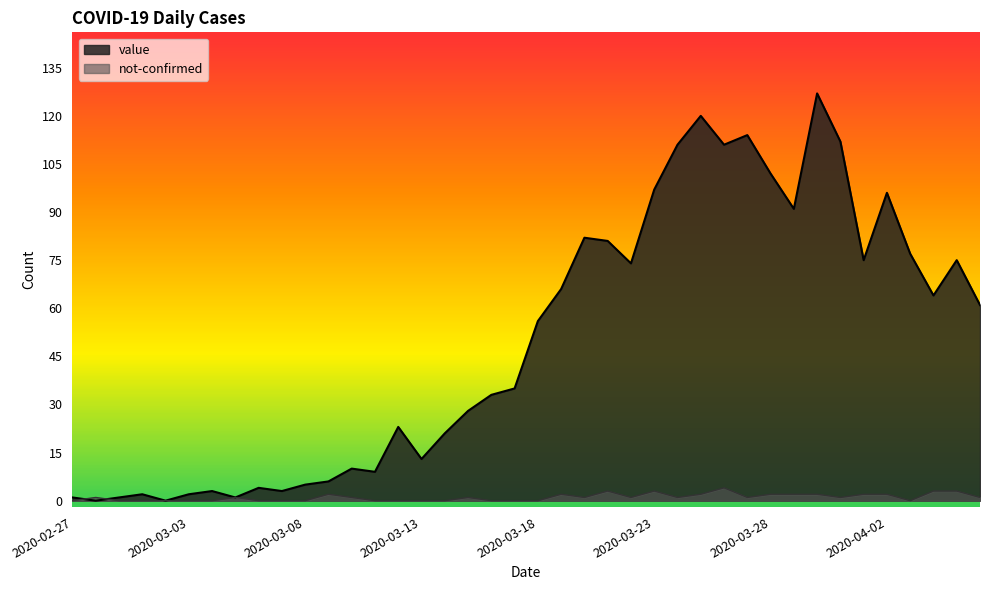

At which label does not-confirmed reach its minimum?

2020-02-27